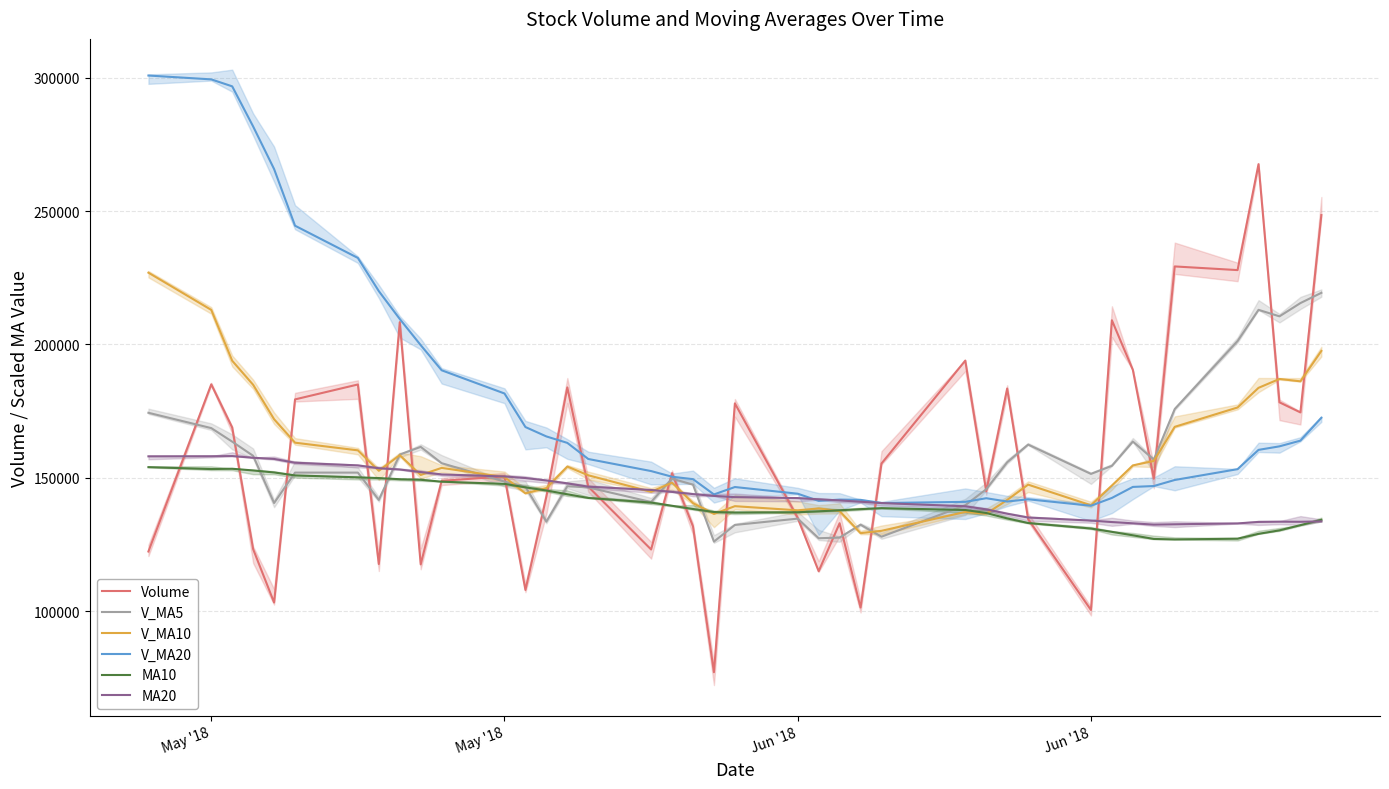

The value of V_MA5 at 24 is 192918.7. True or false?

False